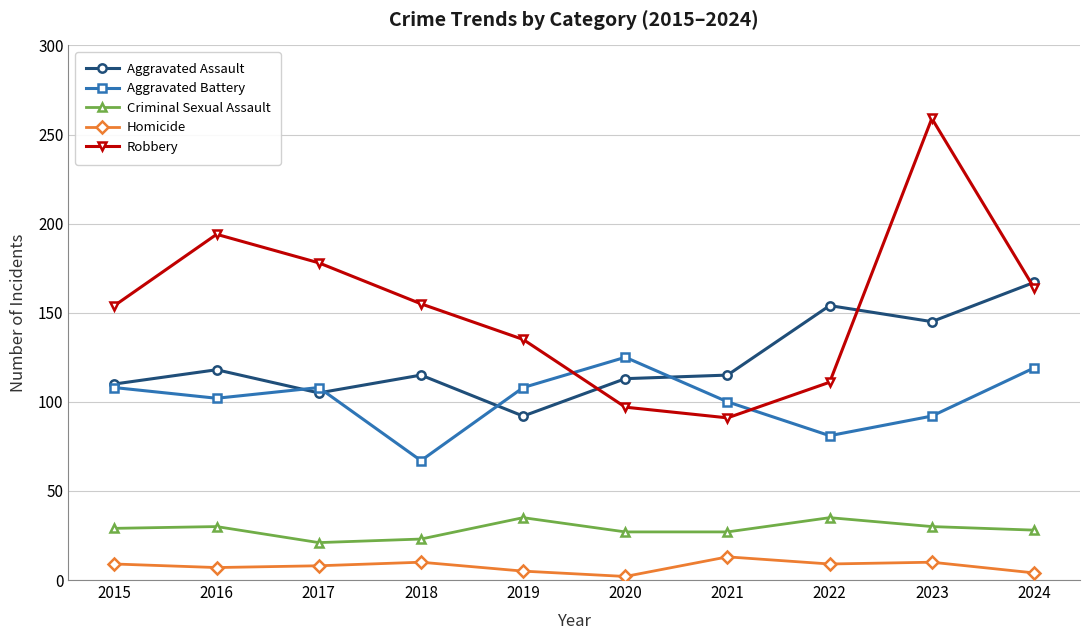

At how many categories does at least one series exceed 180?

2